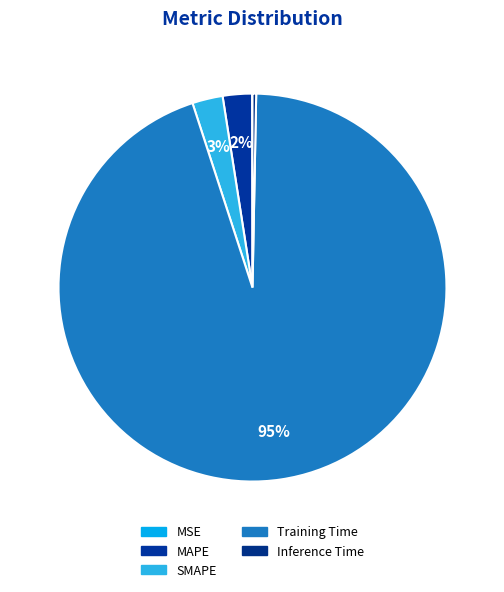

Between Inference Time and Training Time, which is larger?

Training Time